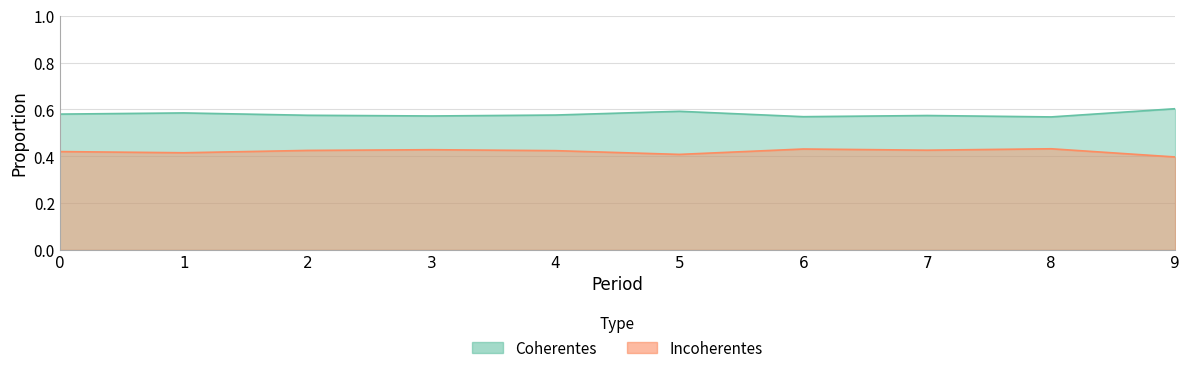

Reading left to right, what are all the values shown in this chart?

Coherentes: 0.6	0.6	0.6	0.6	0.6	0.6	0.6	0.6	0.6	0.6
Incoherentes: 0.4	0.4	0.4	0.4	0.4	0.4	0.4	0.4	0.4	0.4